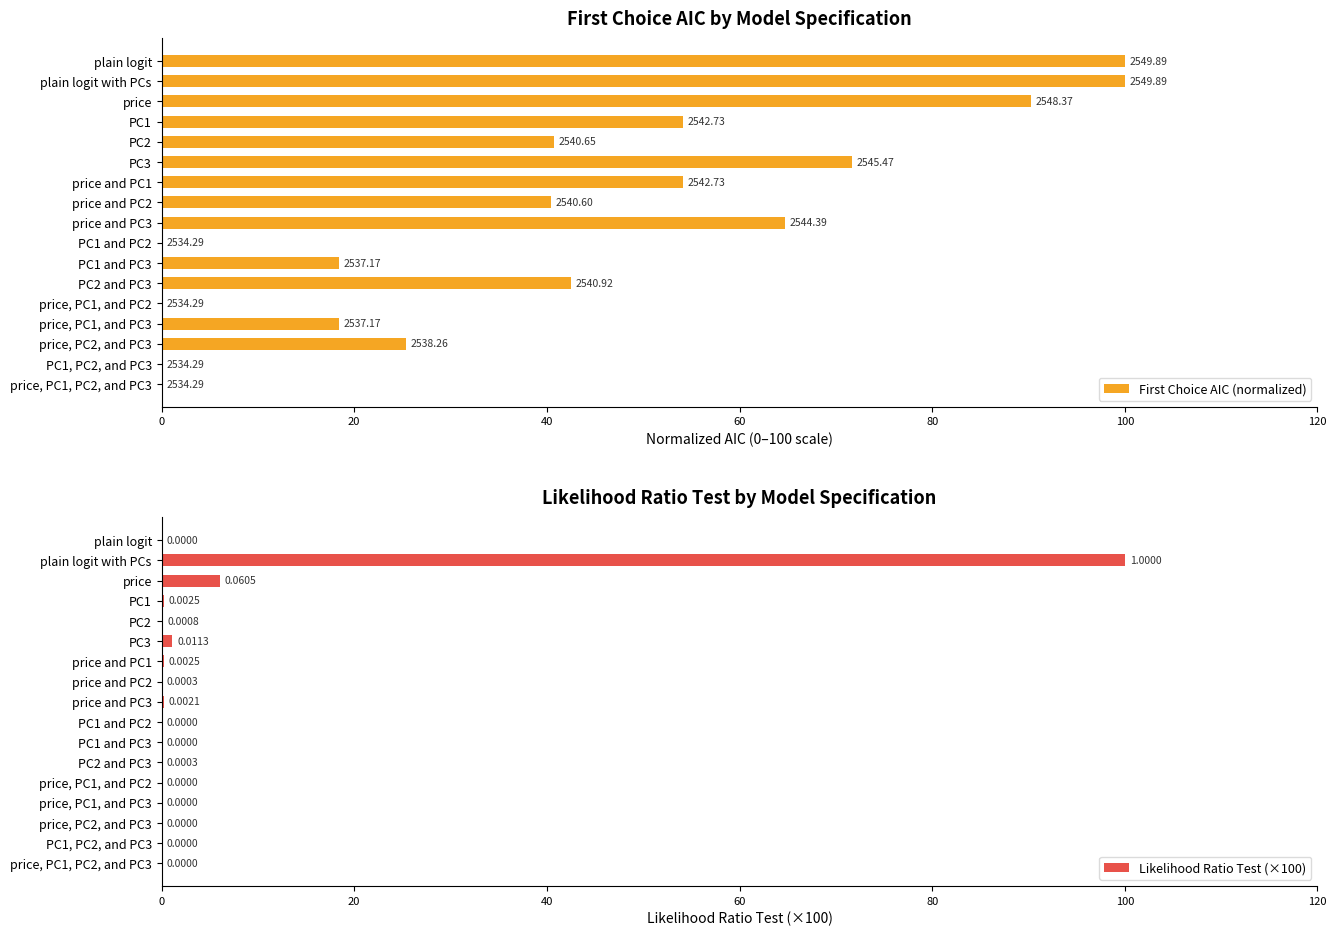

List the series in order of their overall mean, highest first.

First Choice AIC (normalized), Likelihood Ratio Test (×100)